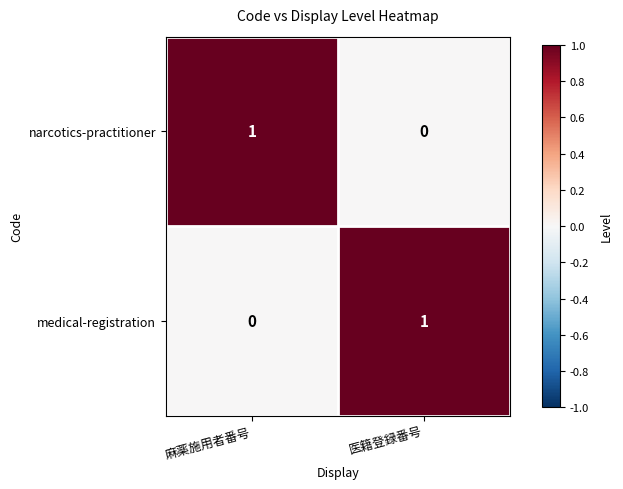

True or false: narcotics-practitioner has a value of 0 at 医籍登録番号.

True